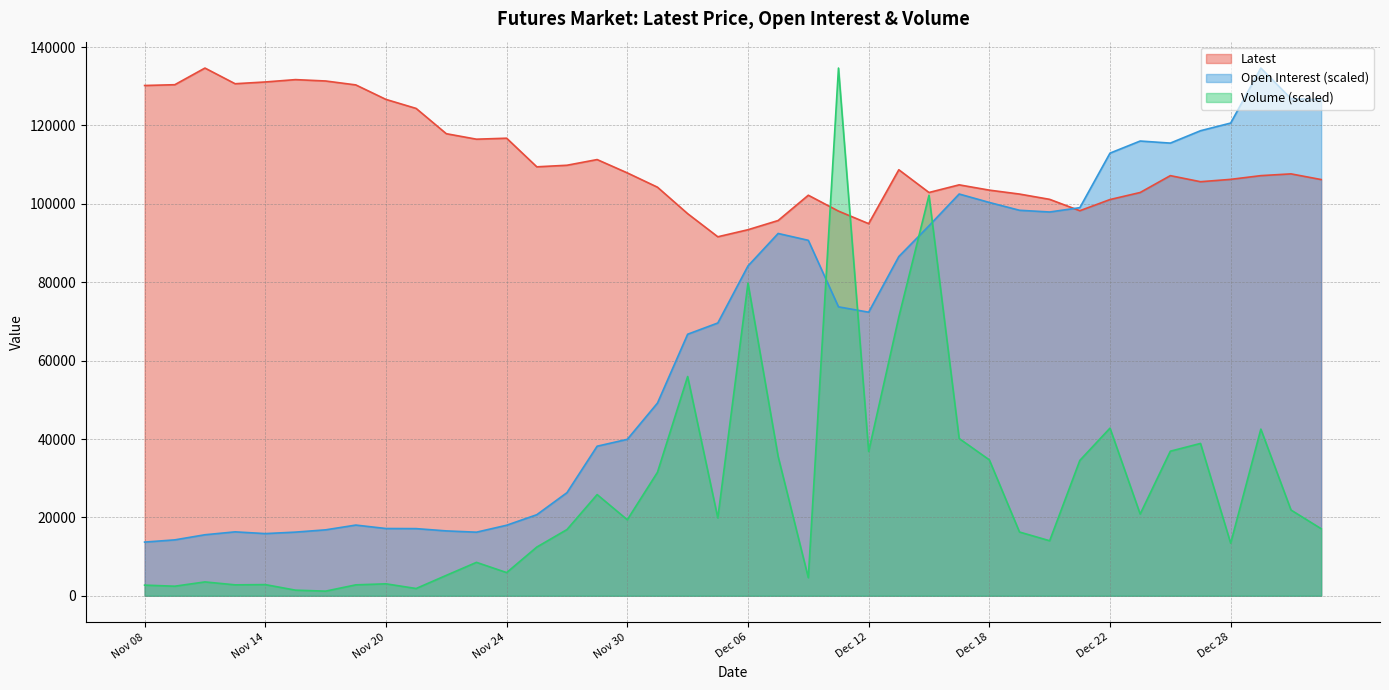

How many lines are shown in the chart?

3